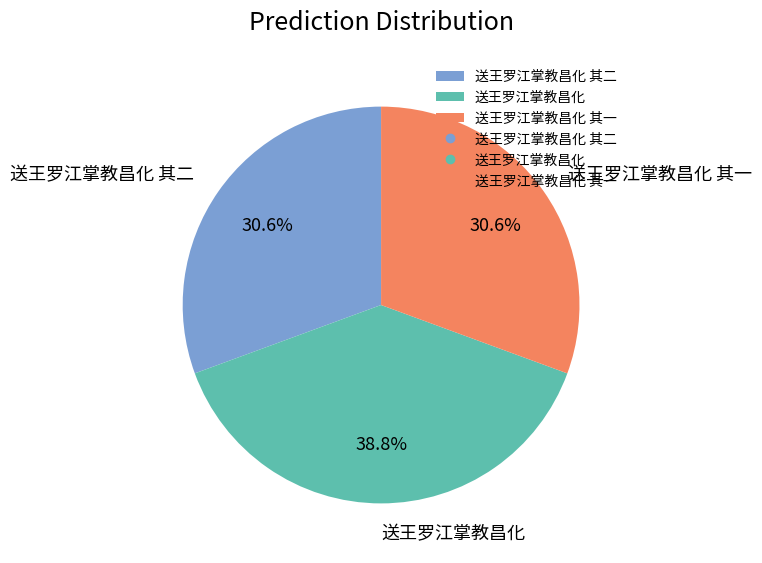

How many segments does this pie chart have?

3